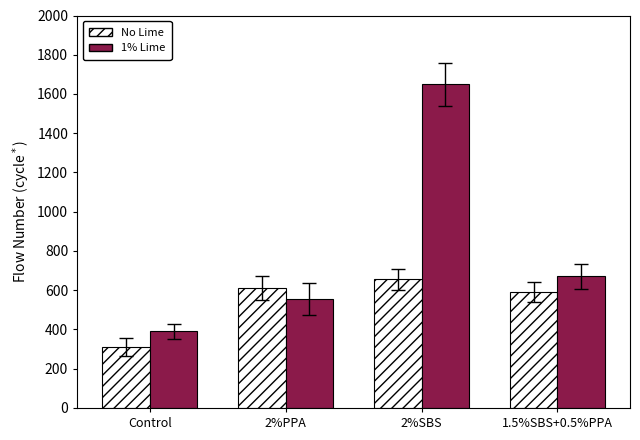

What is the total value across all series at Control?

700